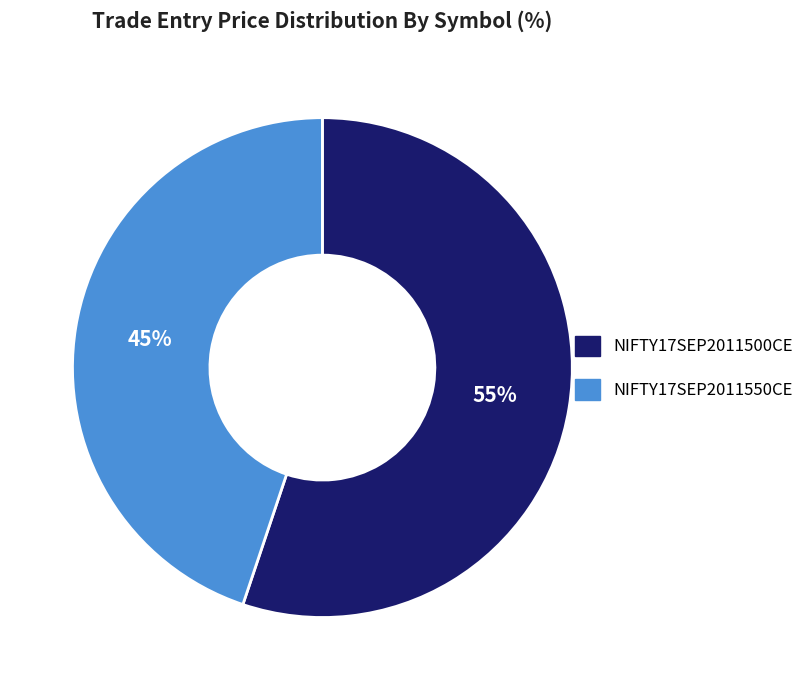

Is the sum of NIFTY17SEP2011500CE and NIFTY17SEP2011550CE greater than half?

Yes